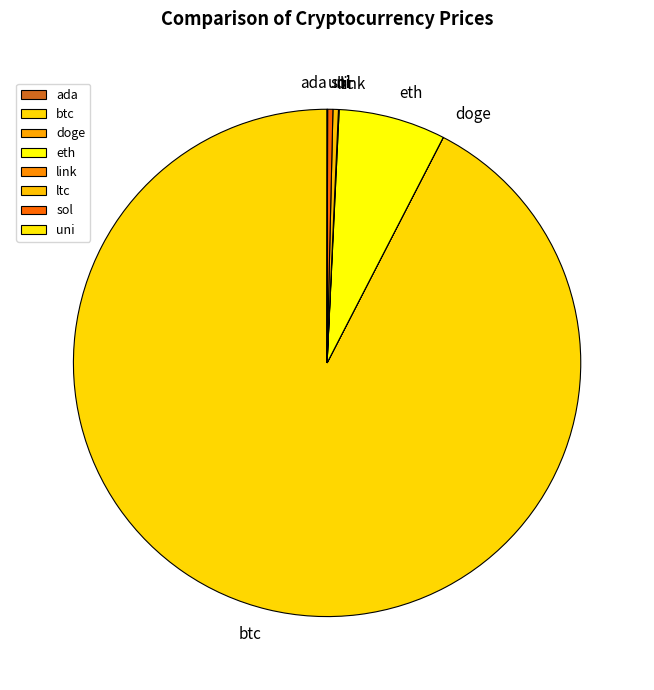

What is the ratio of the value at btc to the value at sol?

277.0